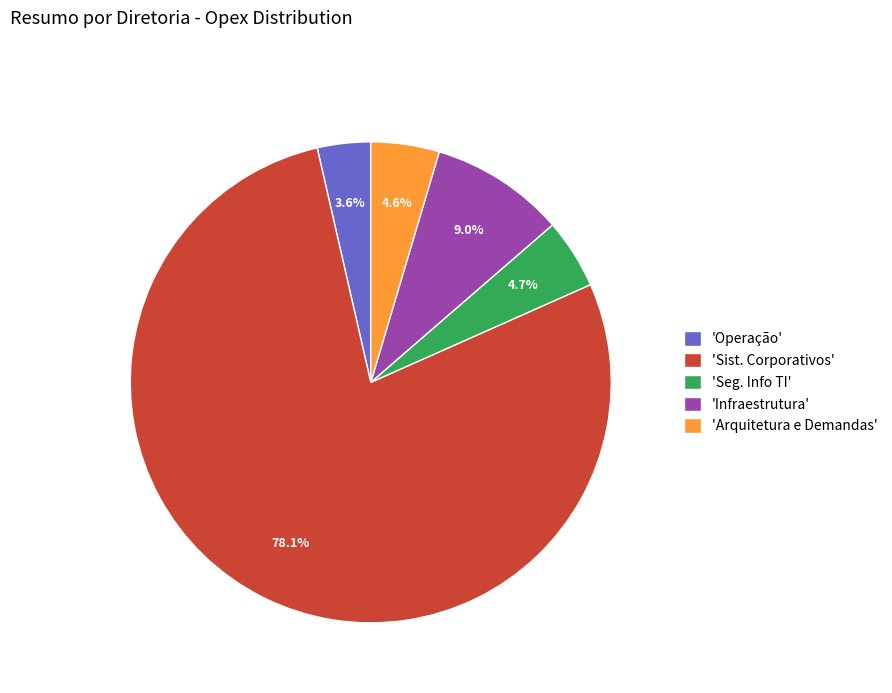

To the nearest percent, what is the average slice percentage?

20%